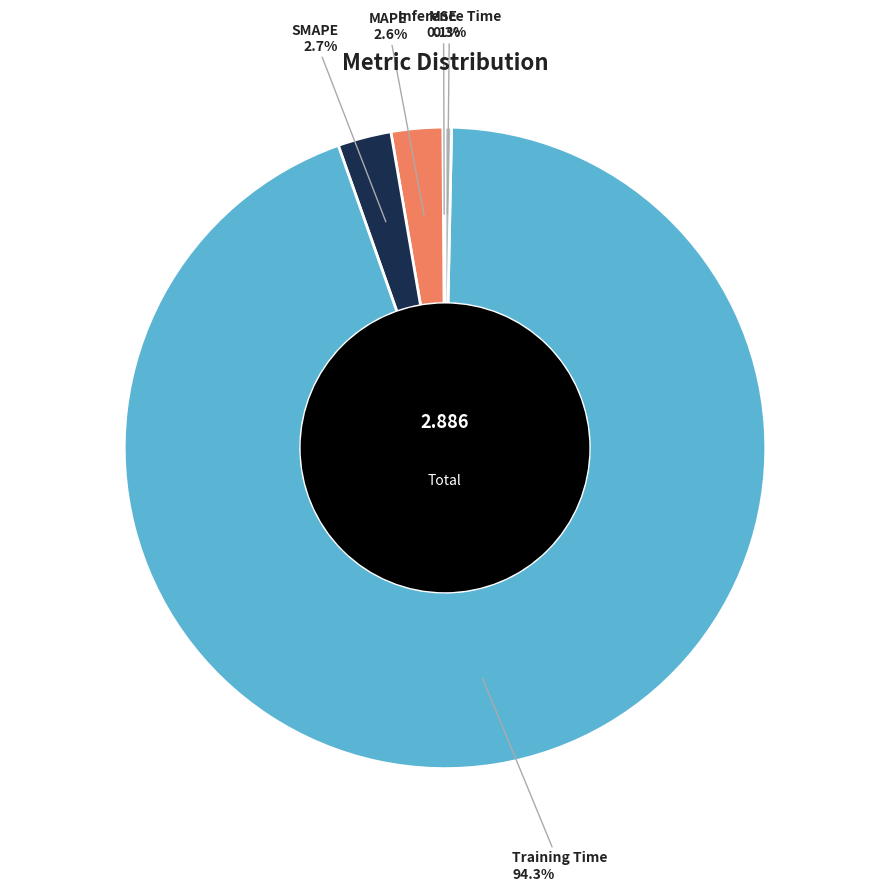

Is there a majority slice in this chart?

Yes